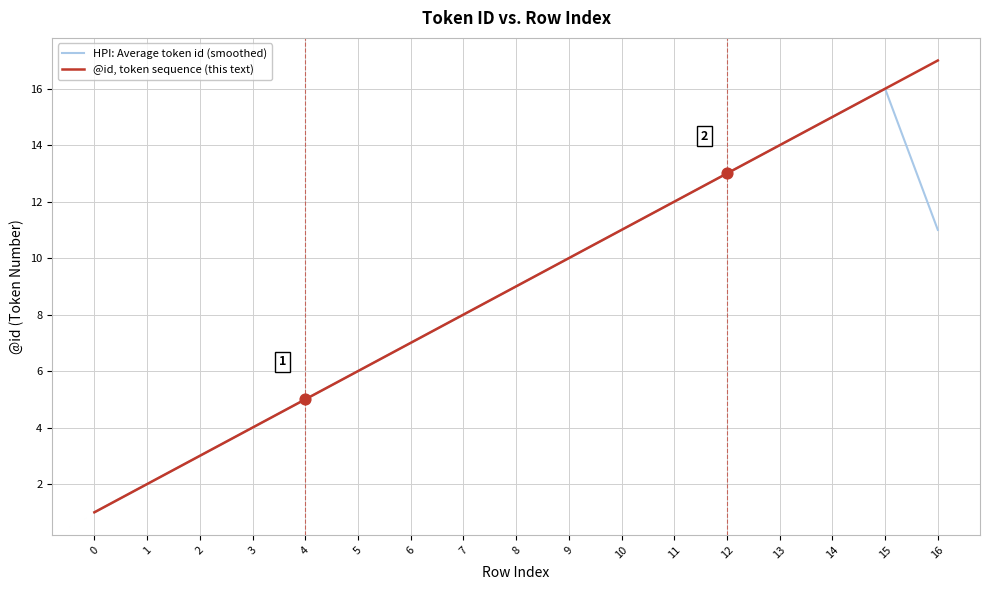

What is the total value across all series at 6?

14.0